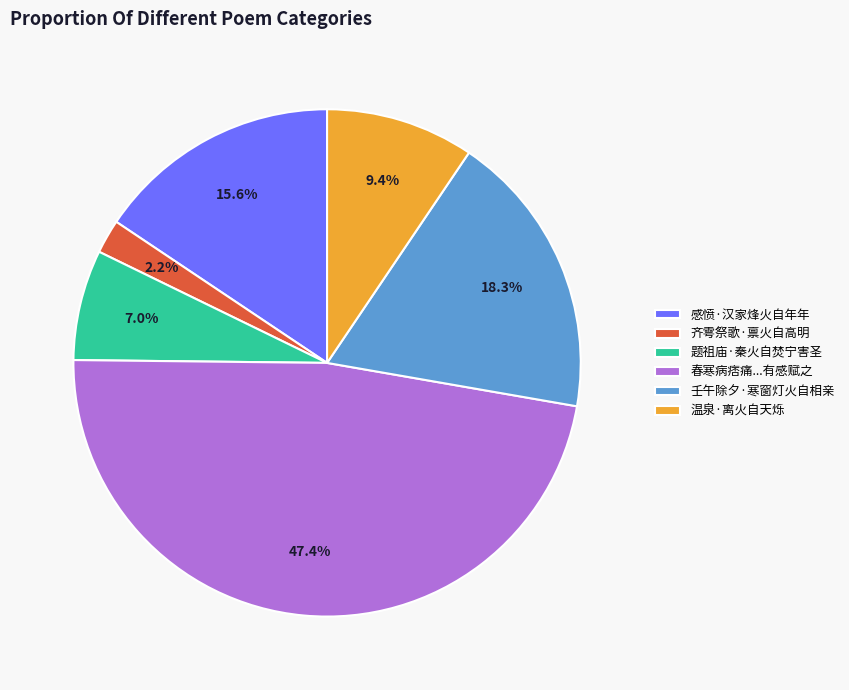

To the nearest percent, what is the difference between the largest and smallest slice percentages?

45%